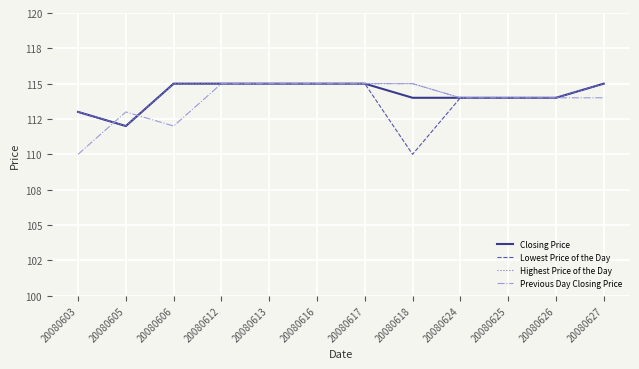

Which label corresponds to the largest value in the chart?

20080606